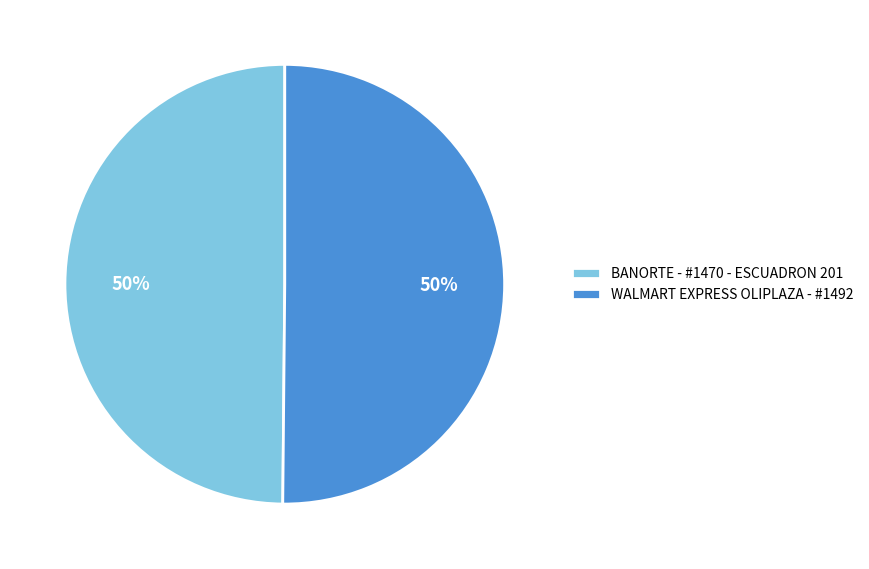

Count the number of slices in the pie.

2